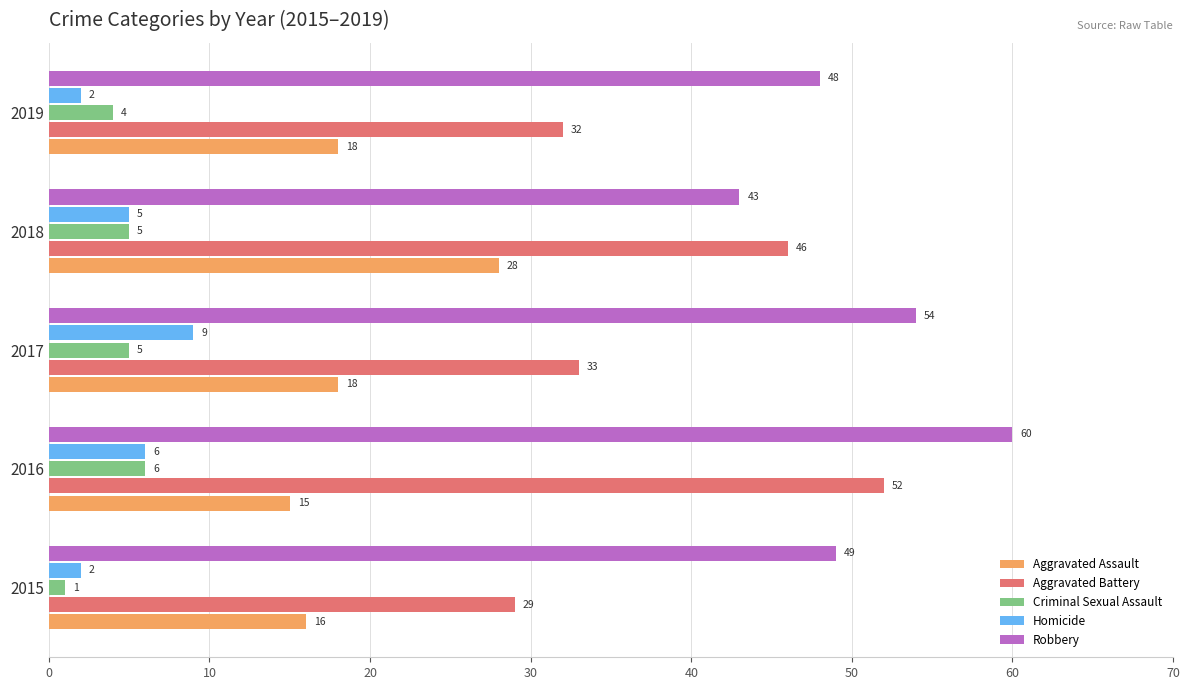

Which series changed the most between 2017 and 2018?

Aggravated Battery